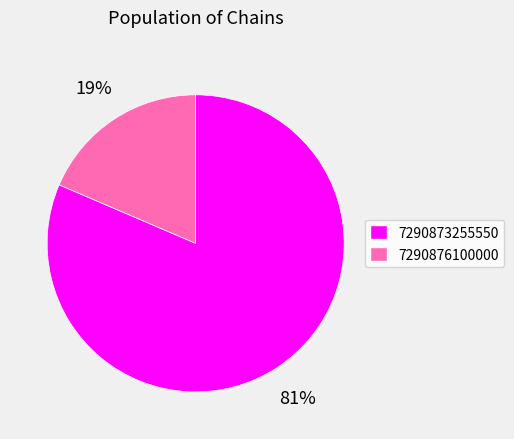

To the nearest percent, what is the combined percentage of 7290873255550 and 7290876100000?

100%